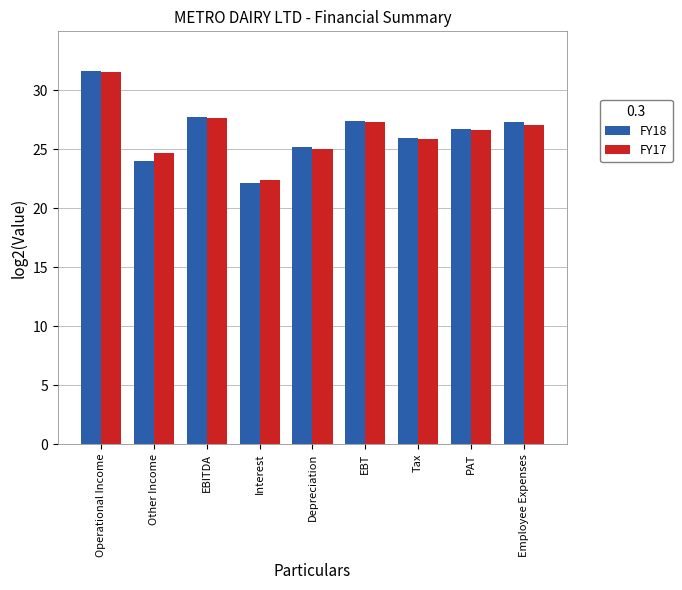

Read the FY17 value at Operational Income.

31.6